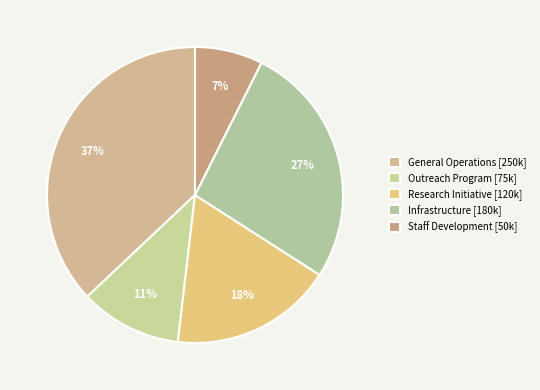

The General Operations slice represents 37% of the pie. True or false?

True